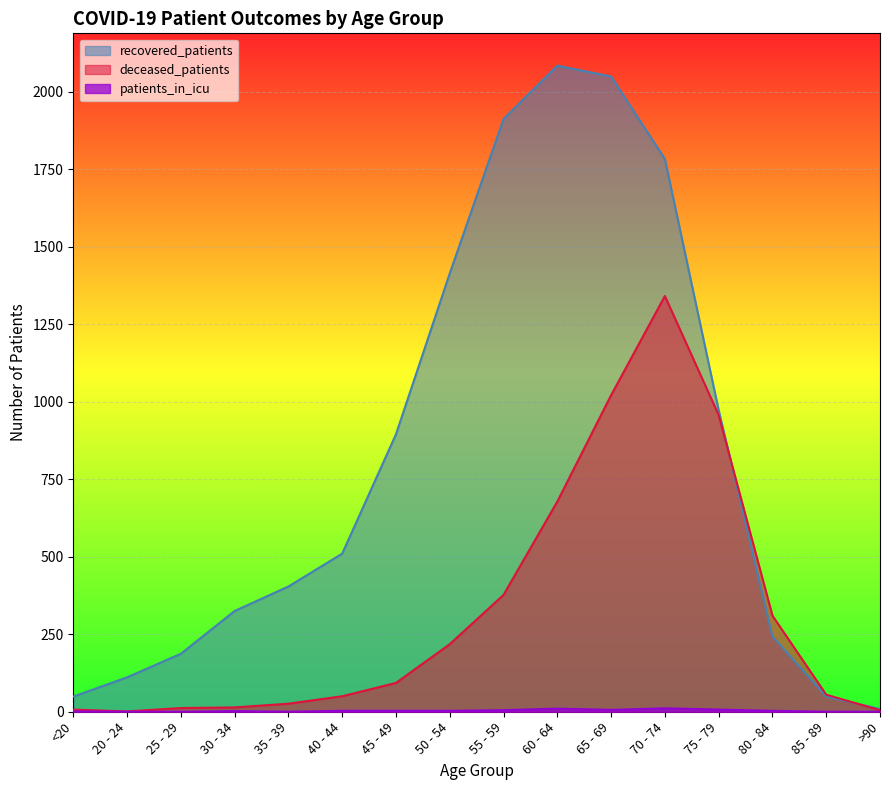

Where is deceased_patients nearest to the value 671?

60 - 64